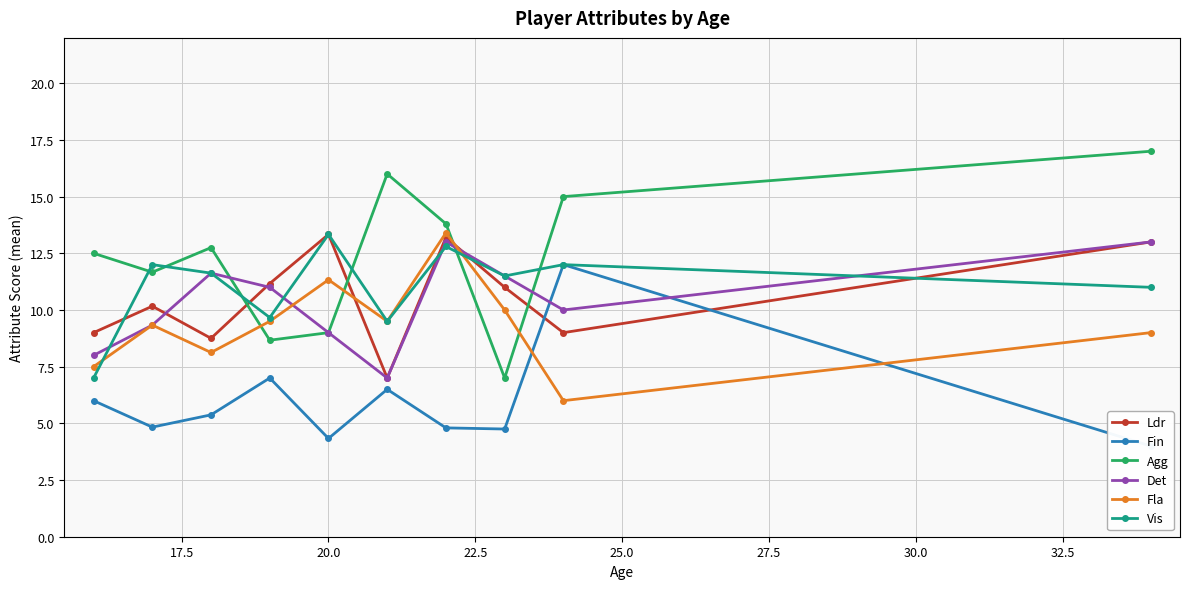

How many interior local peaks does the Ldr series have?

3